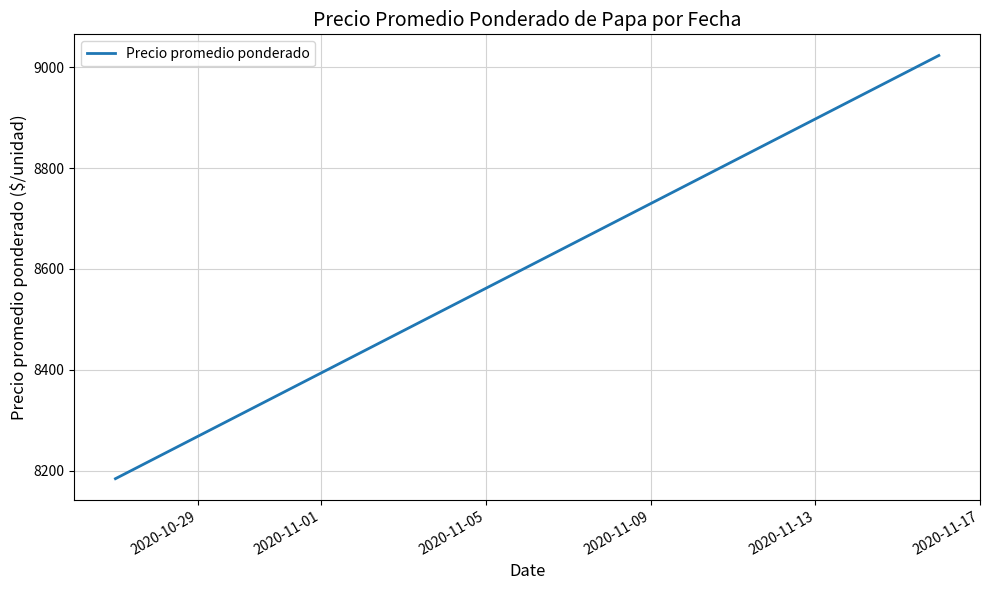

What is the greatest value displayed?

9023.1